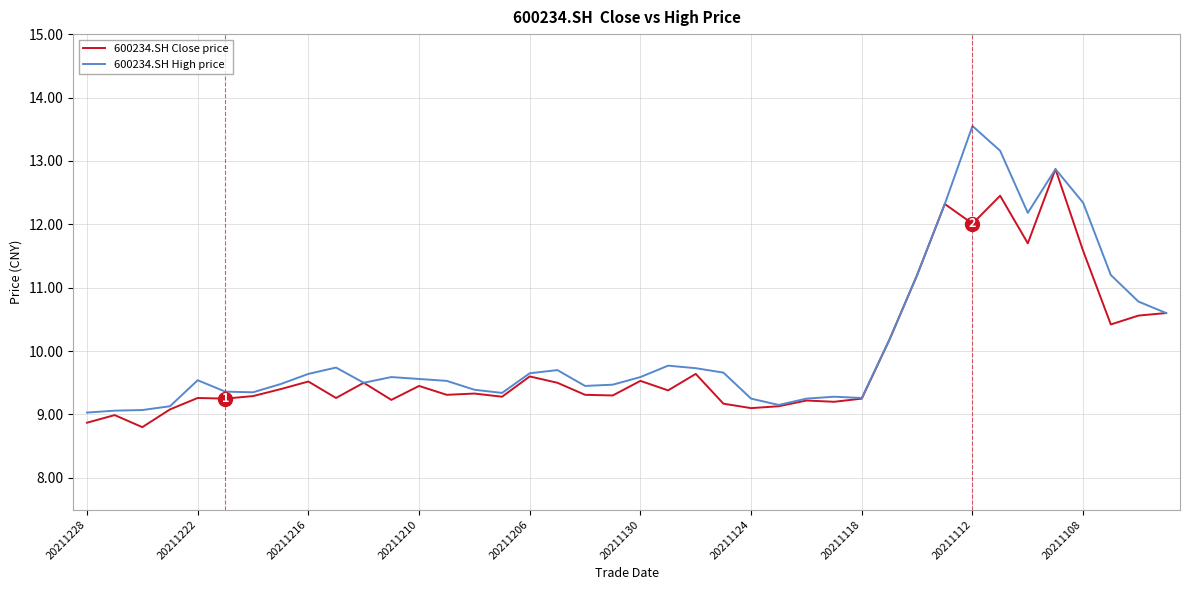

Which series has the largest range (max minus min)?

600234.SH High price